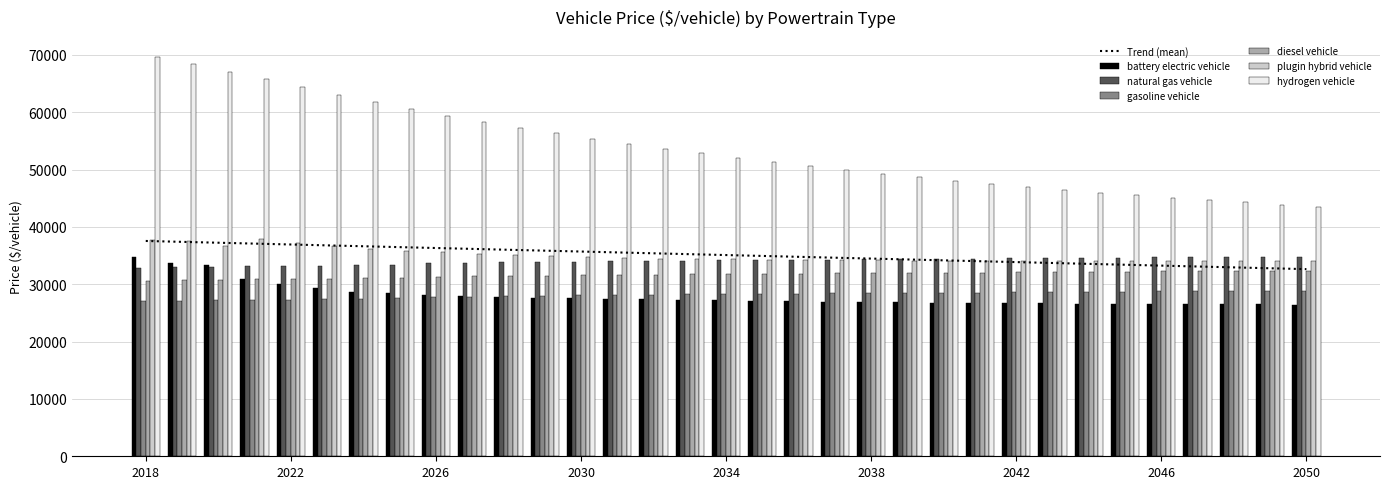

What are all the series names shown in the legend?

battery electric vehicle, natural gas vehicle, gasoline vehicle, diesel vehicle, plugin hybrid vehicle, hydrogen vehicle